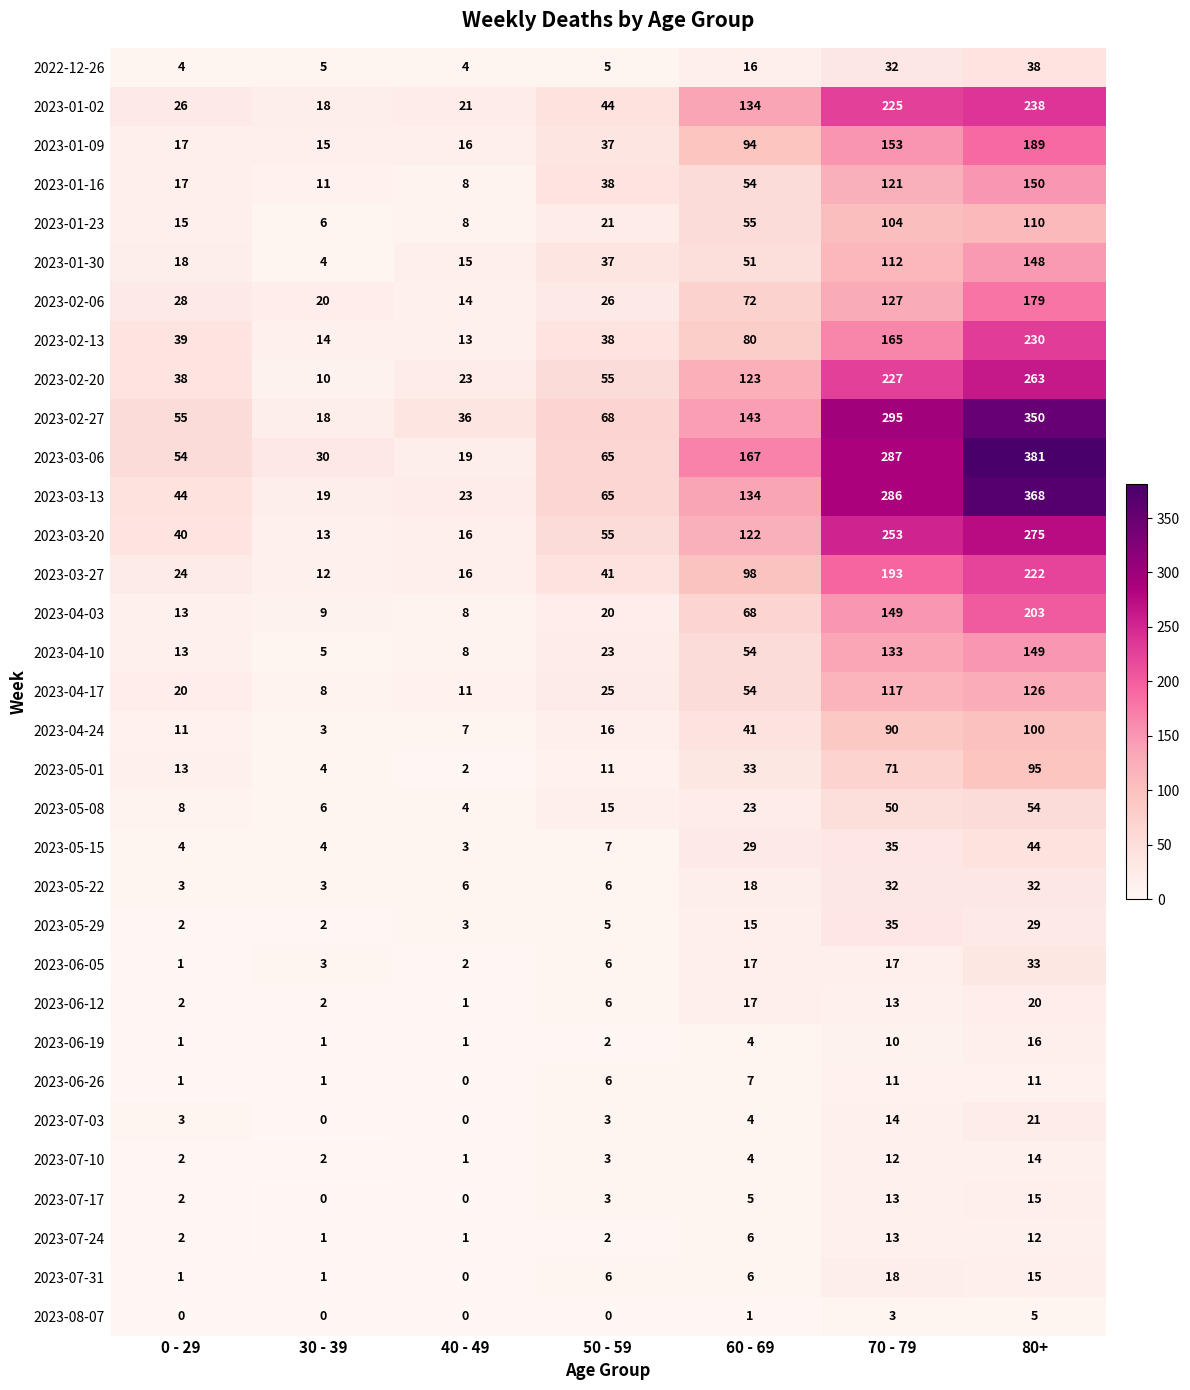

What is the average value of the 2023-04-24 series?

38